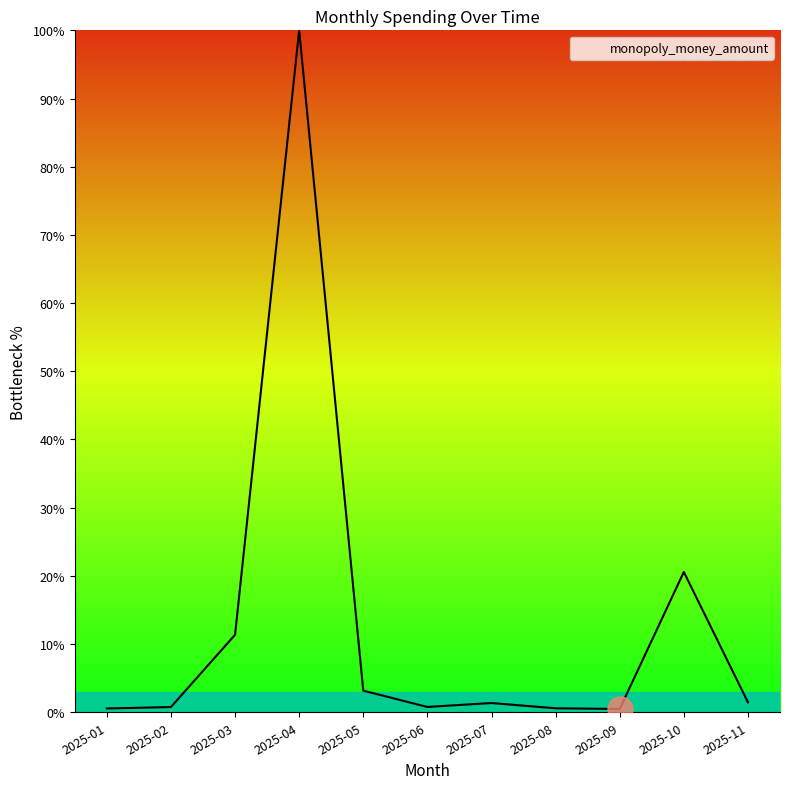

Where is the first local maximum?

2025-04